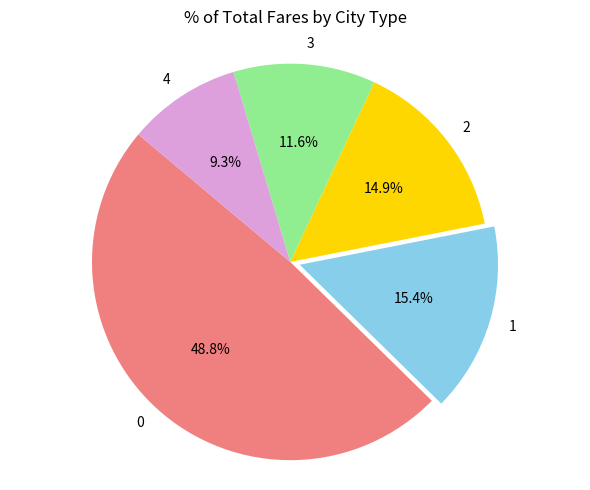

How much of the chart is everything except 4?

90.7%